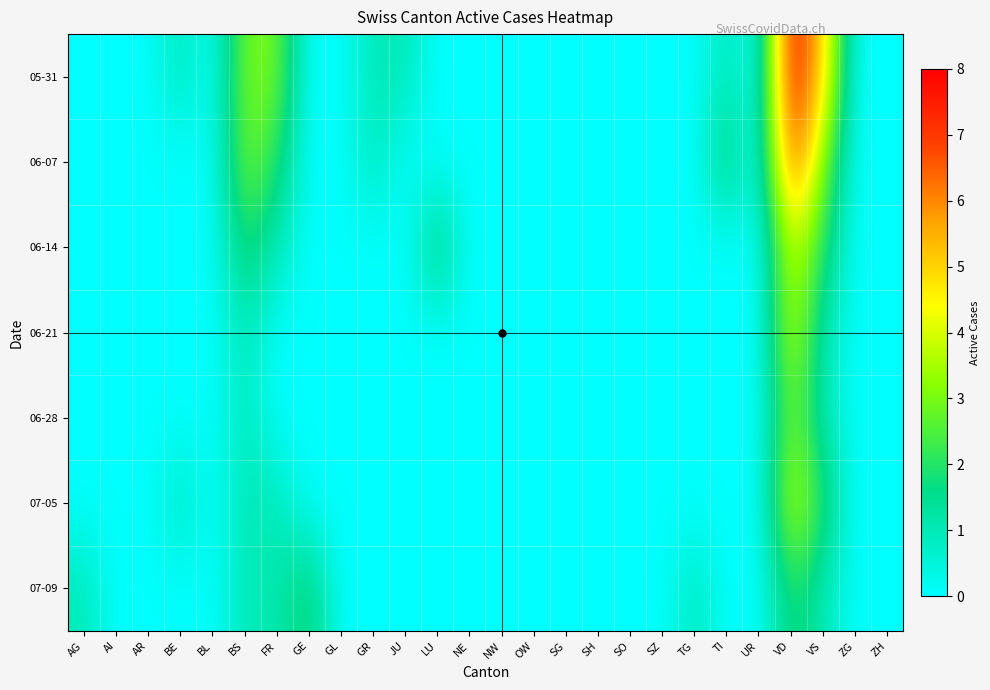

Which category has the highest value across all series?

VD